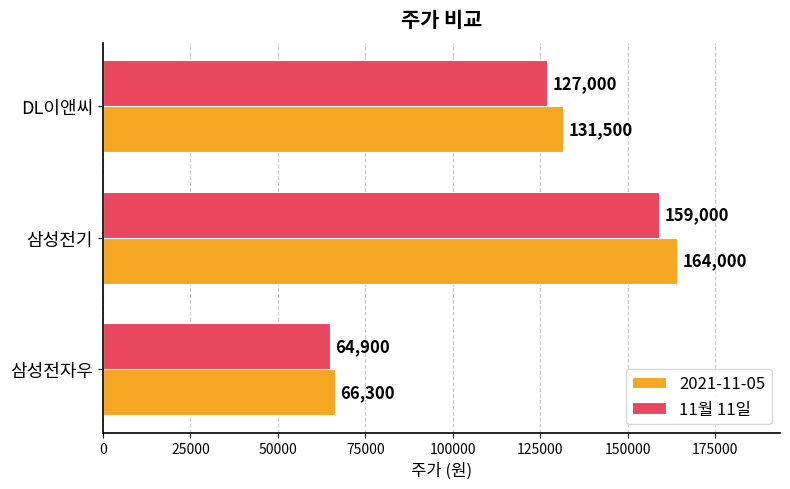

Where is 2021-11-05 nearest to the value 115150?

DL이앤씨